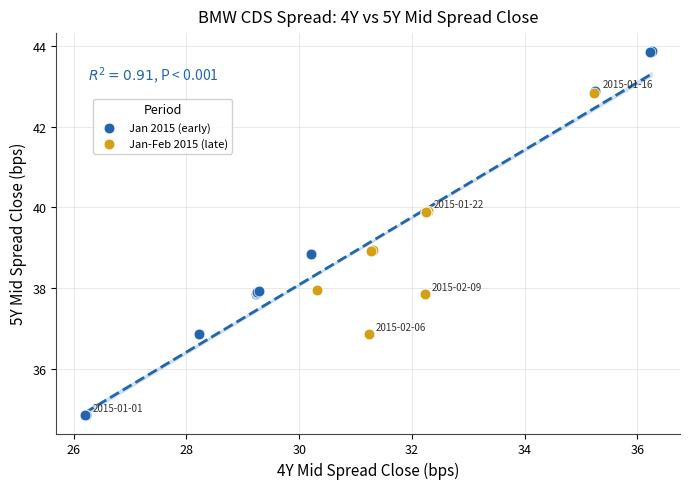

Which series reaches the maximum Y coordinate?

Jan 2015 (early)